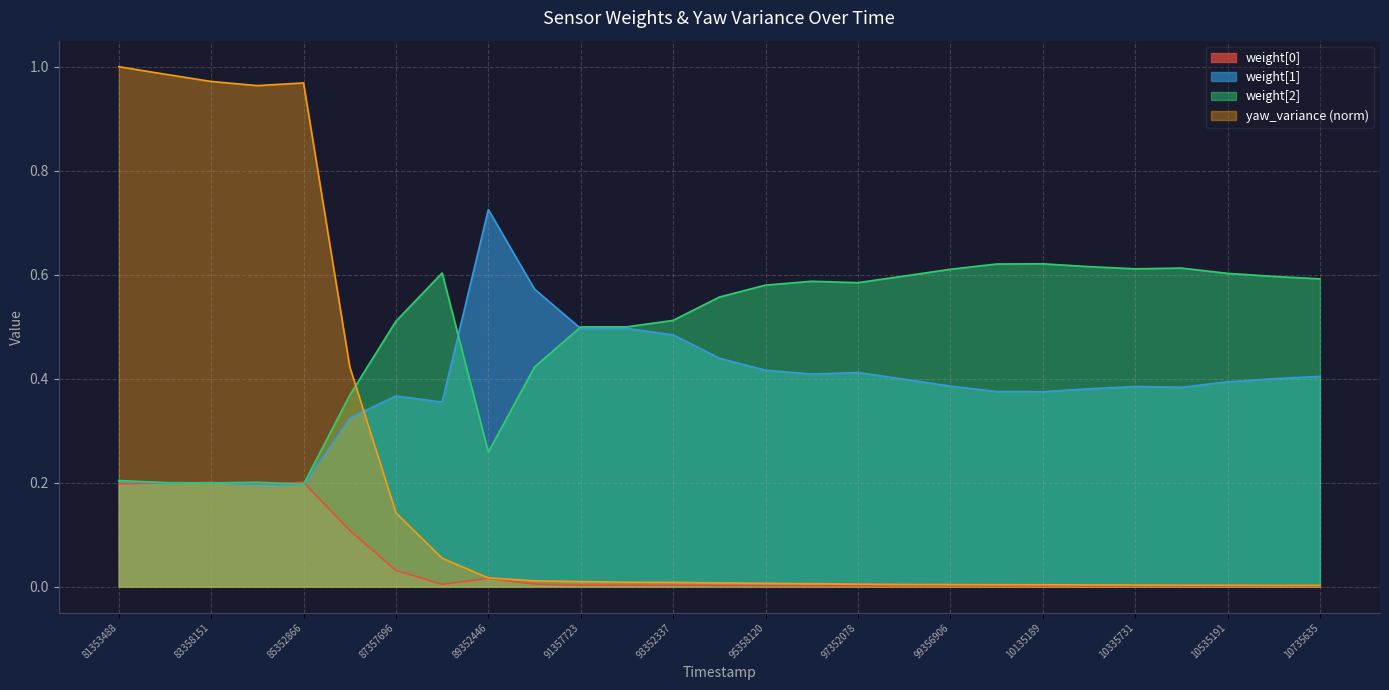

How many interior local peaks does the weight[1] series have?

6